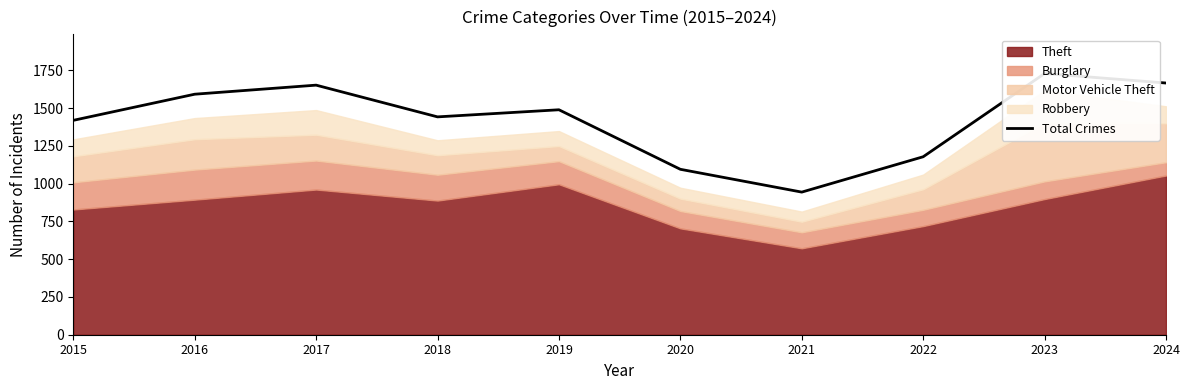

How many values are below 1489?

5